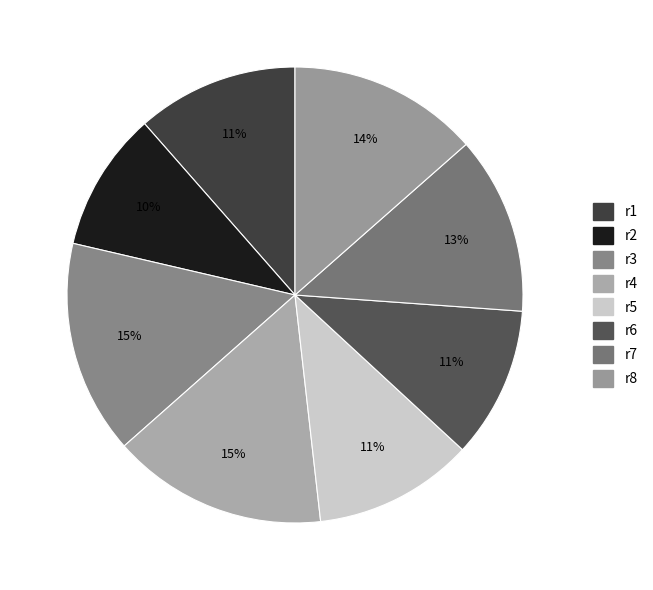

Is there any slice that represents more than half of the pie?

No